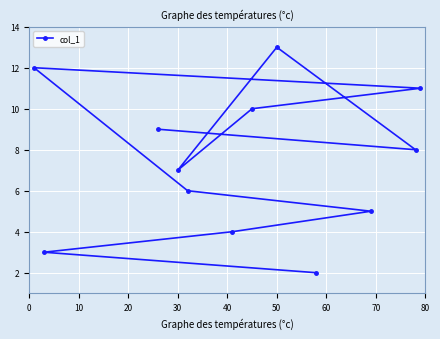

What is the minimum value shown in the chart?

2